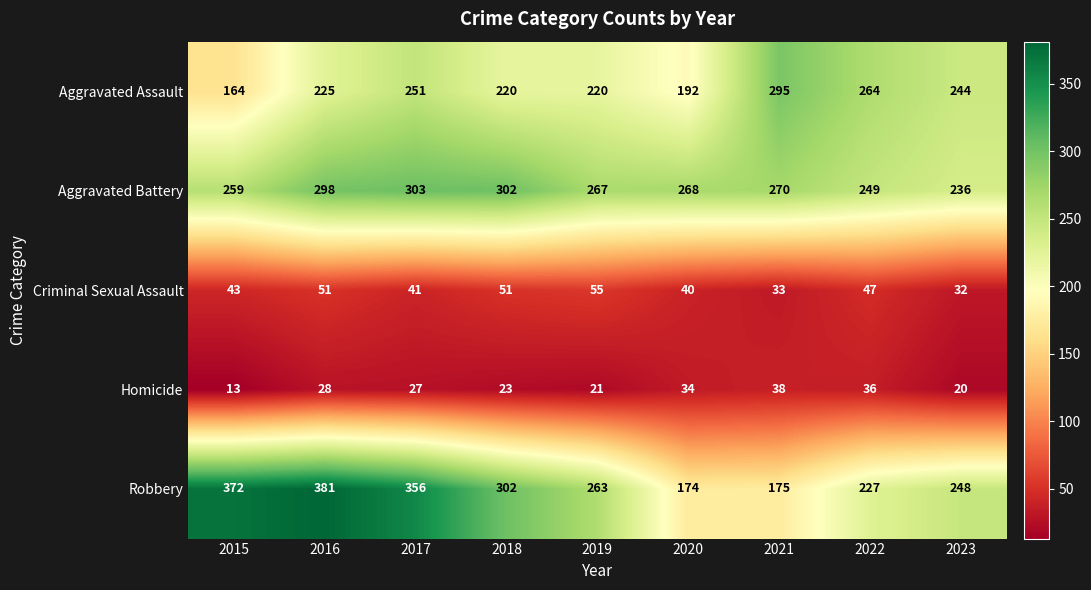

At how many categories does at least one series exceed 249?

8